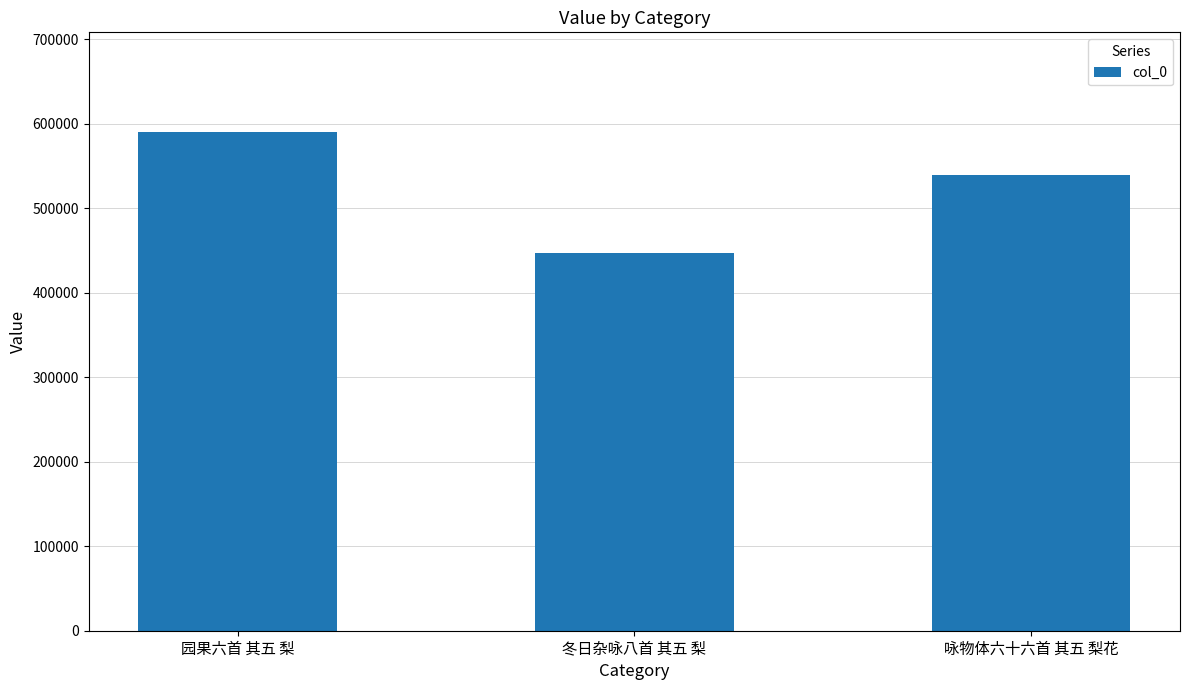

Are the bars grouped side by side (vs. stacked)?

No